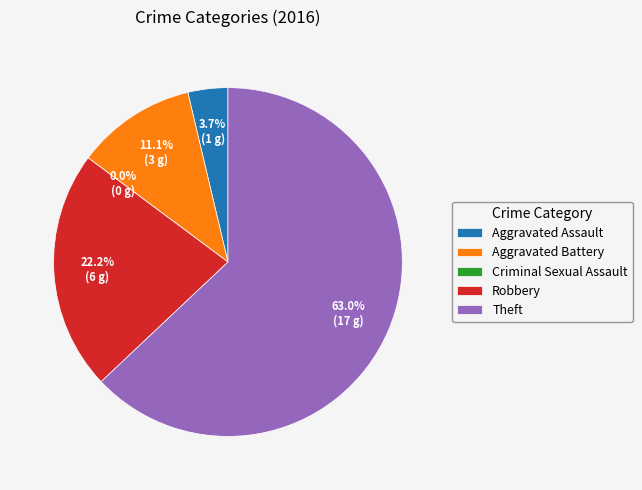

Which has a higher value, Criminal Sexual Assault or Aggravated Assault?

Aggravated Assault